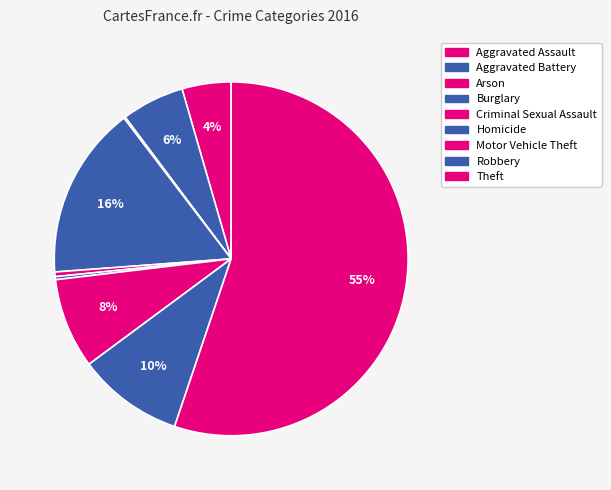

Which category has the biggest portion of the pie?

Theft